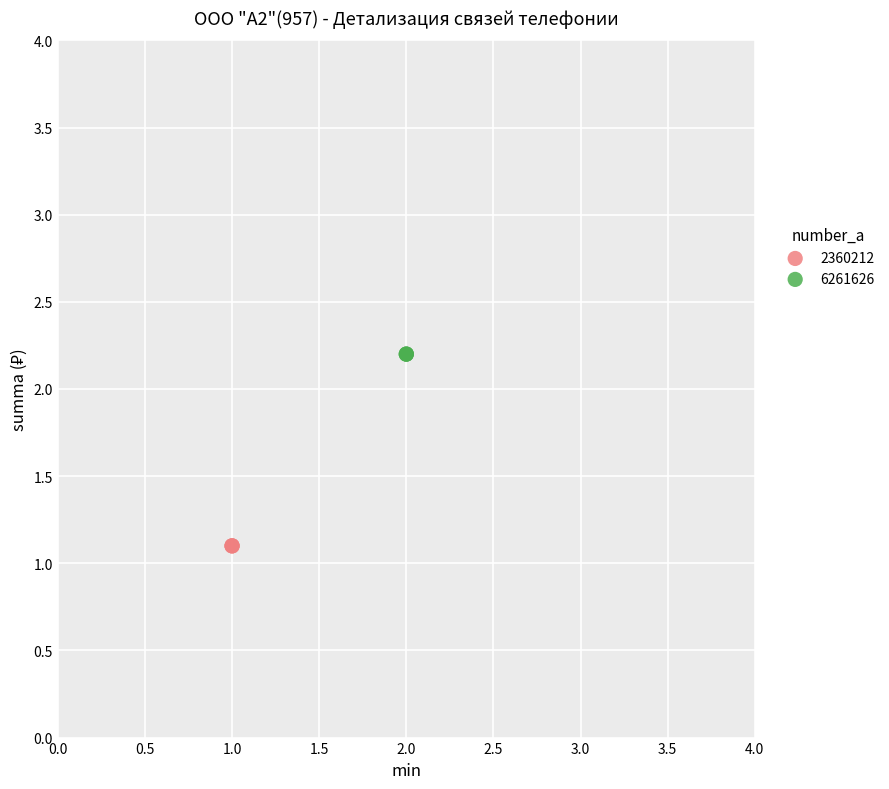

Which series reaches the maximum Y coordinate?

6261626